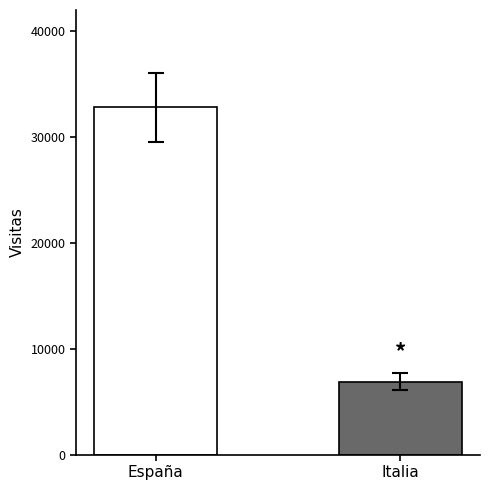

What is the difference between the values at España and Italia?

25927